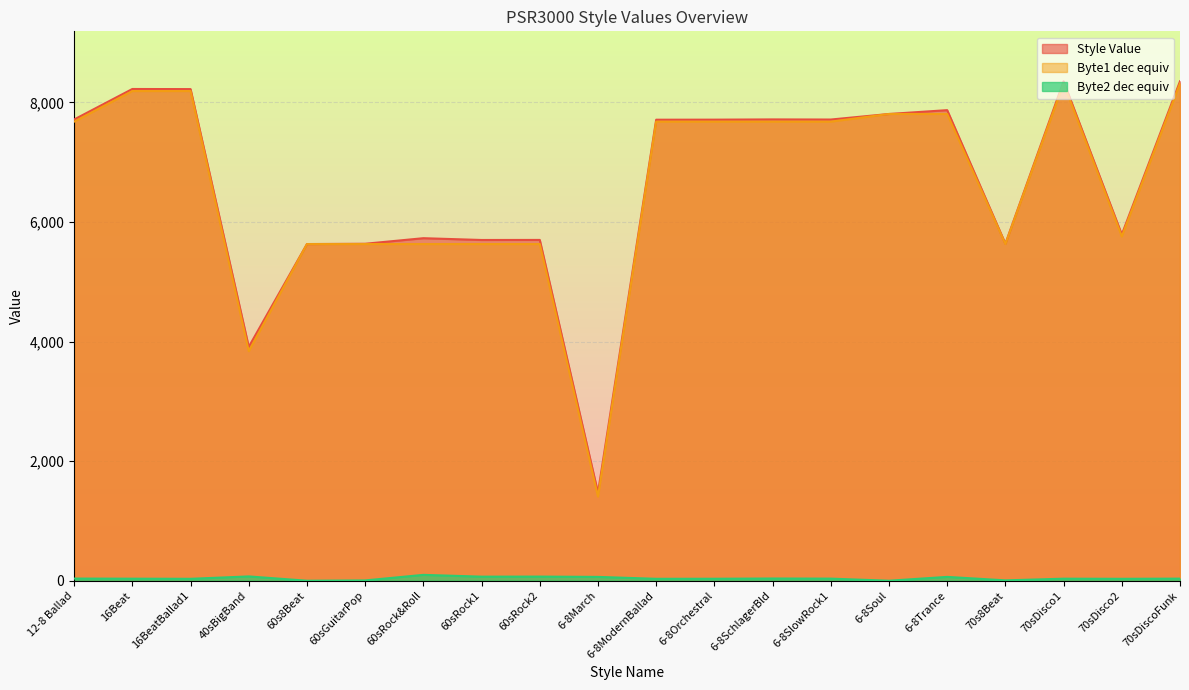

What is the approximate value of Style Value at 6-8Orchestral?

7713